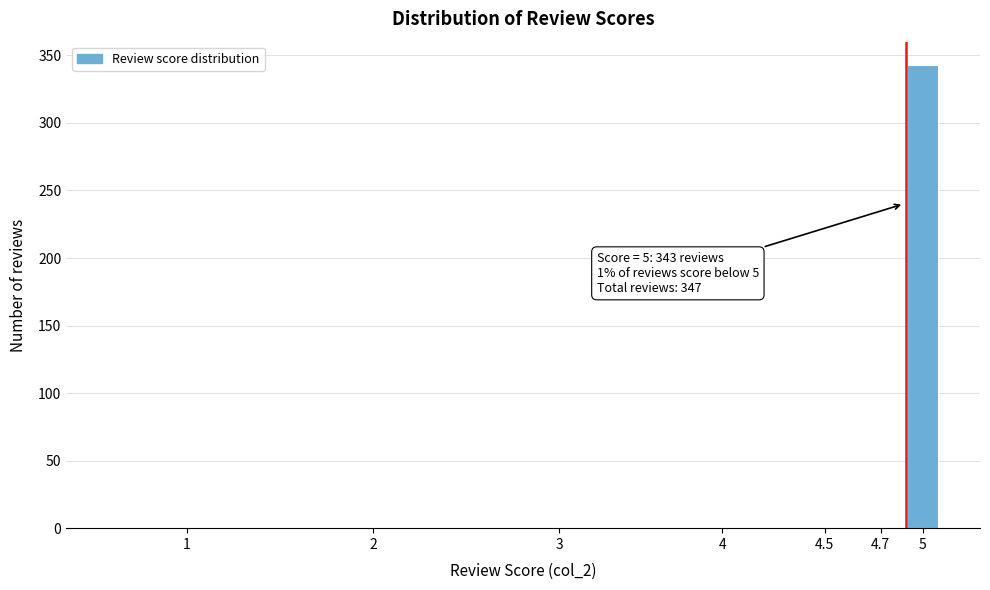

Is it true that the value at 5 is 343?

True